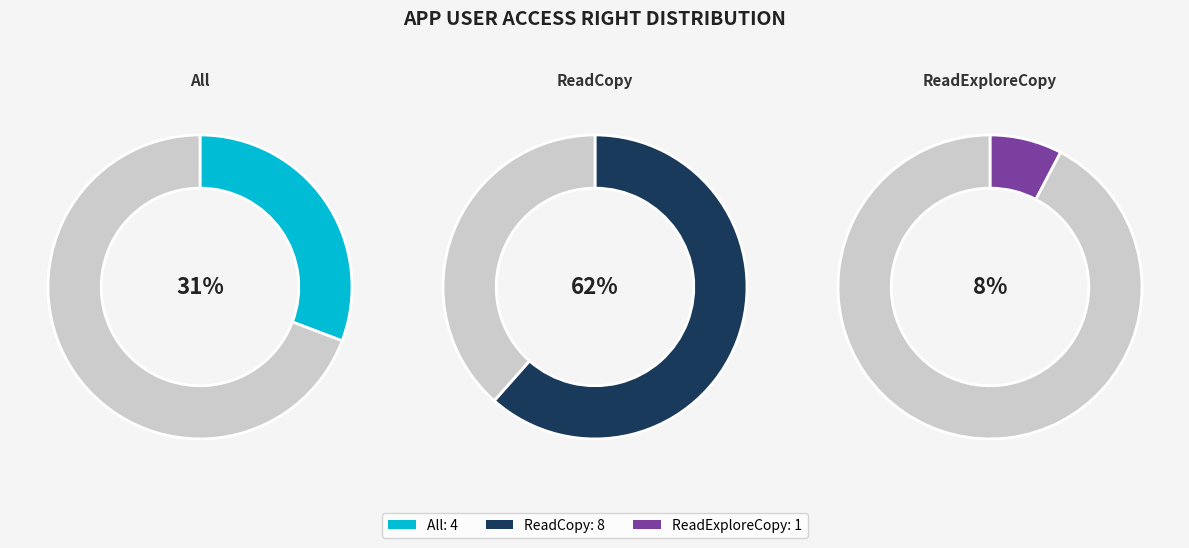

How many segments does this pie chart have?

3